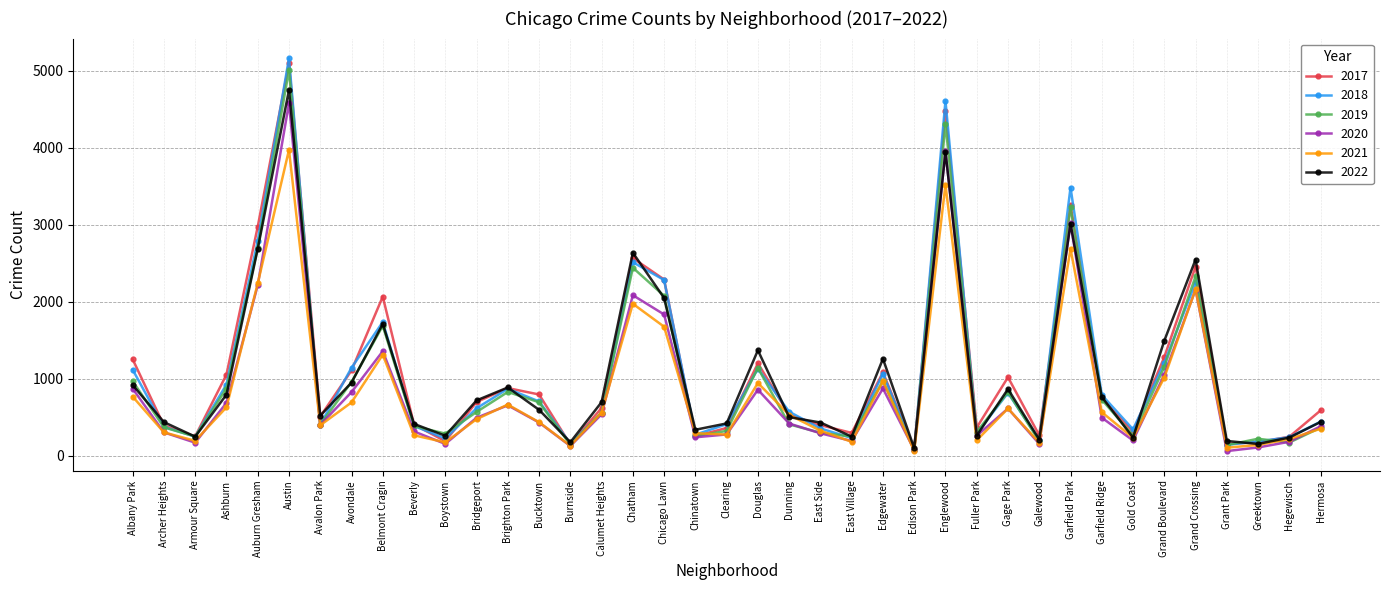

The 2021 series shows 692 at Avondale. True or false?

True